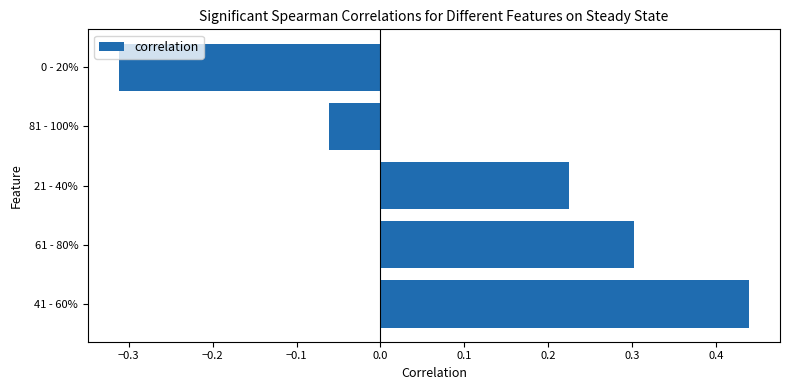

Which label corresponds to the largest value in the chart?

41 - 60%